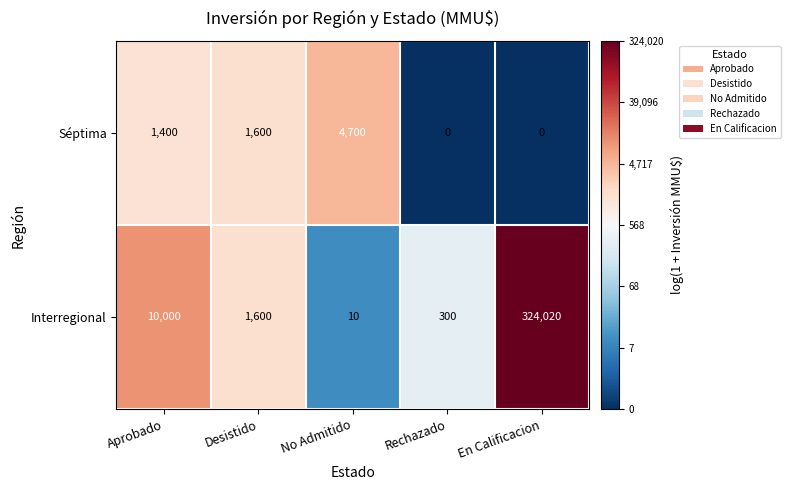

What is the spread (max minus min) of values at En Calificacion?

324020